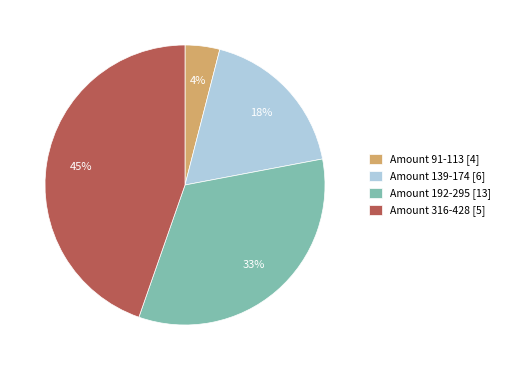

To the nearest percent, what portion does Amount 192-295 [13] represent?

33%